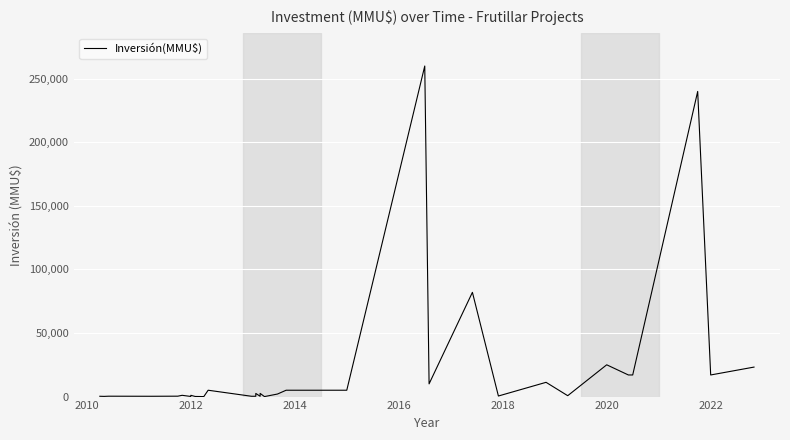

At which category does the data reach its first local valley?

2012